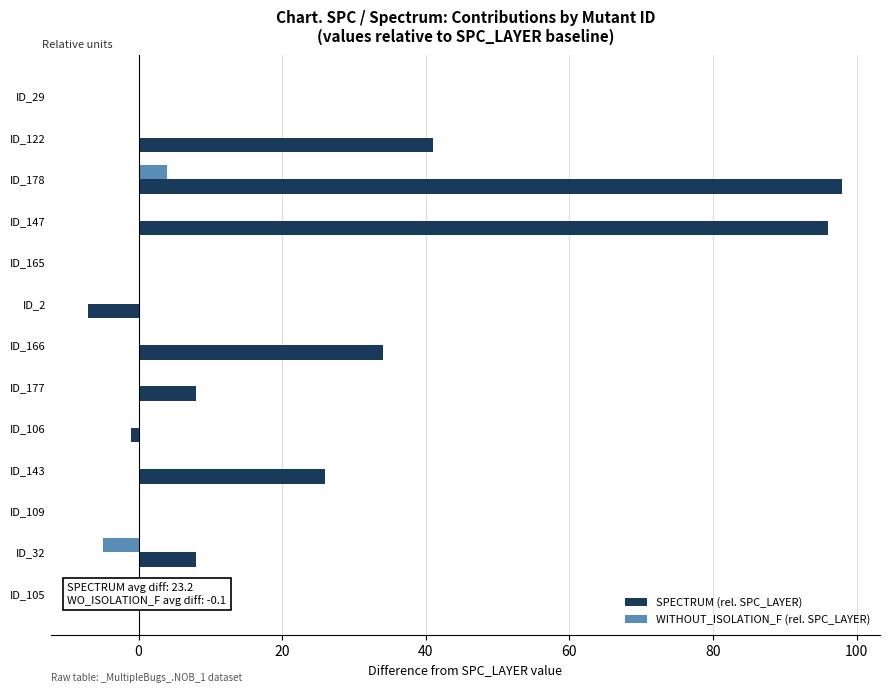

What is the sum of all SPECTRUM (rel. SPC_LAYER) values?

302